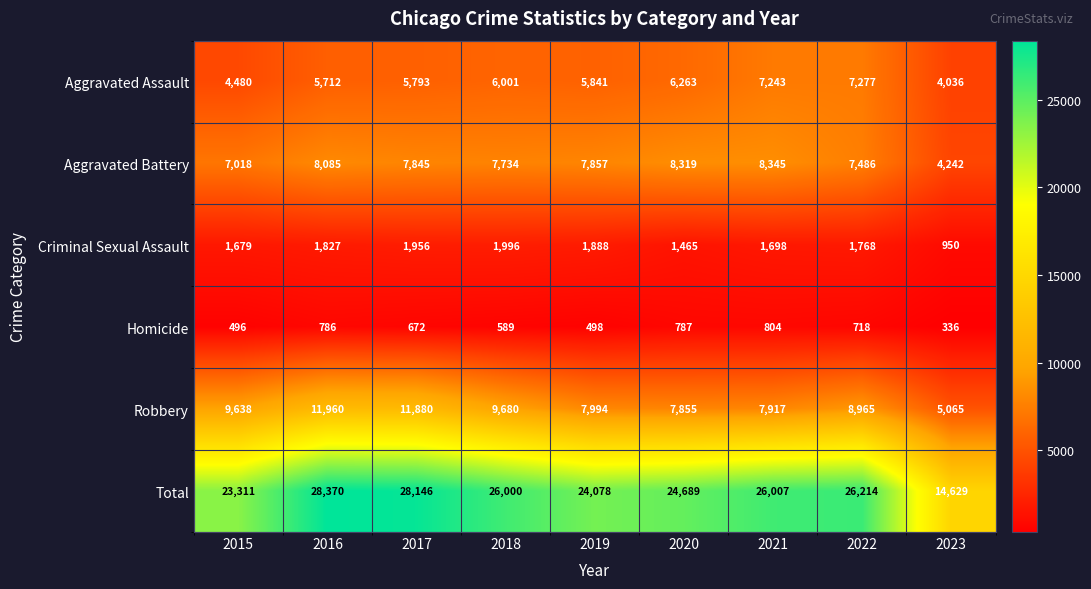

At how many categories does at least one series exceed 1196?

9